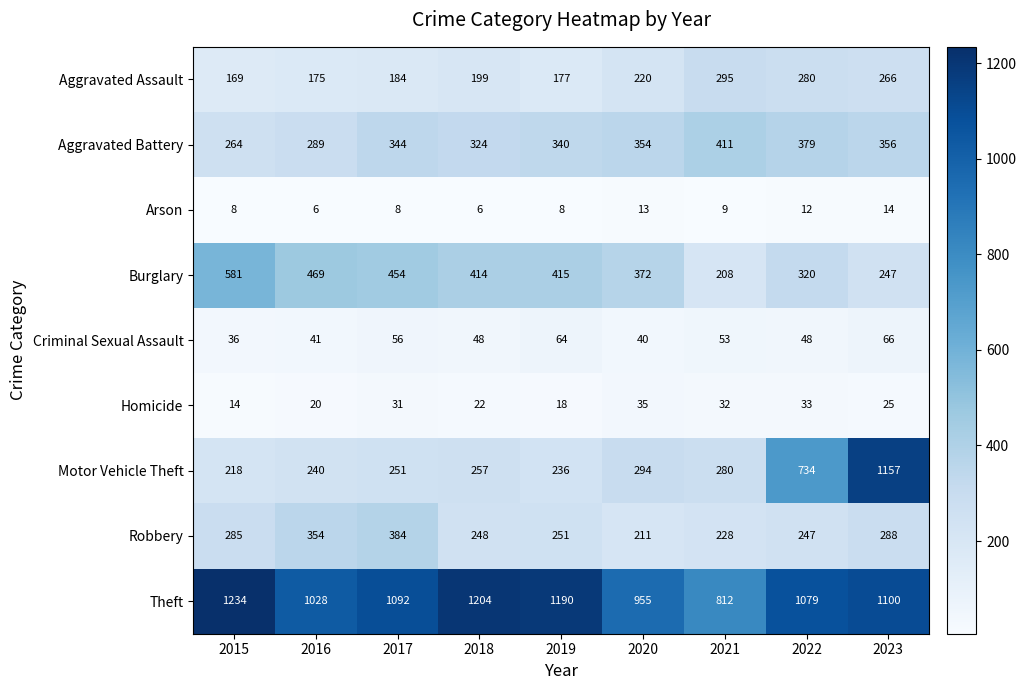

Count the number of categories in the chart.

9